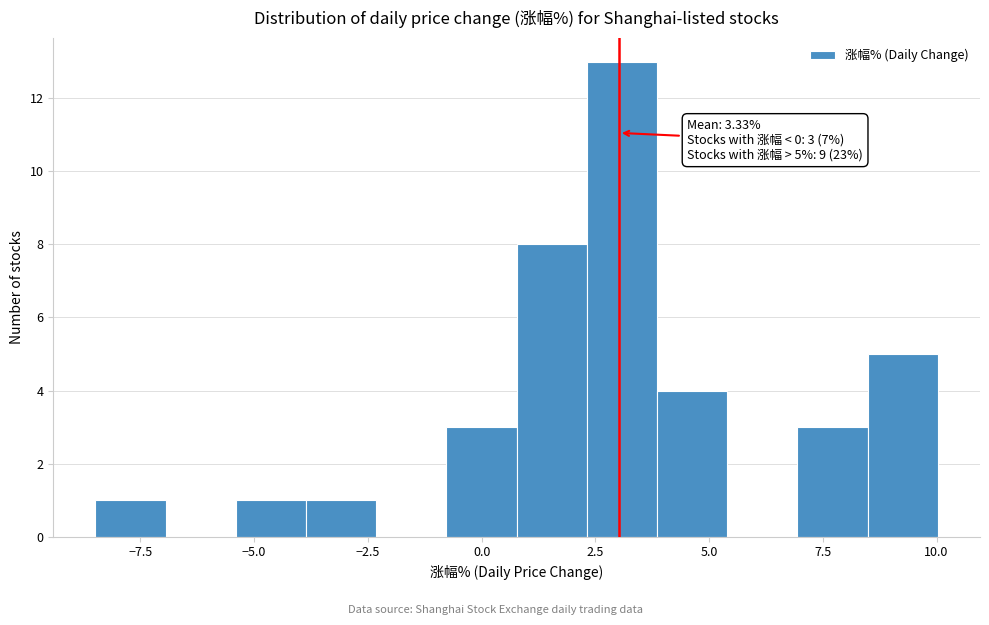

Around what value on the x-axis is the tallest bar? Give the approximate position of its centre, as read against the axis.

3.0